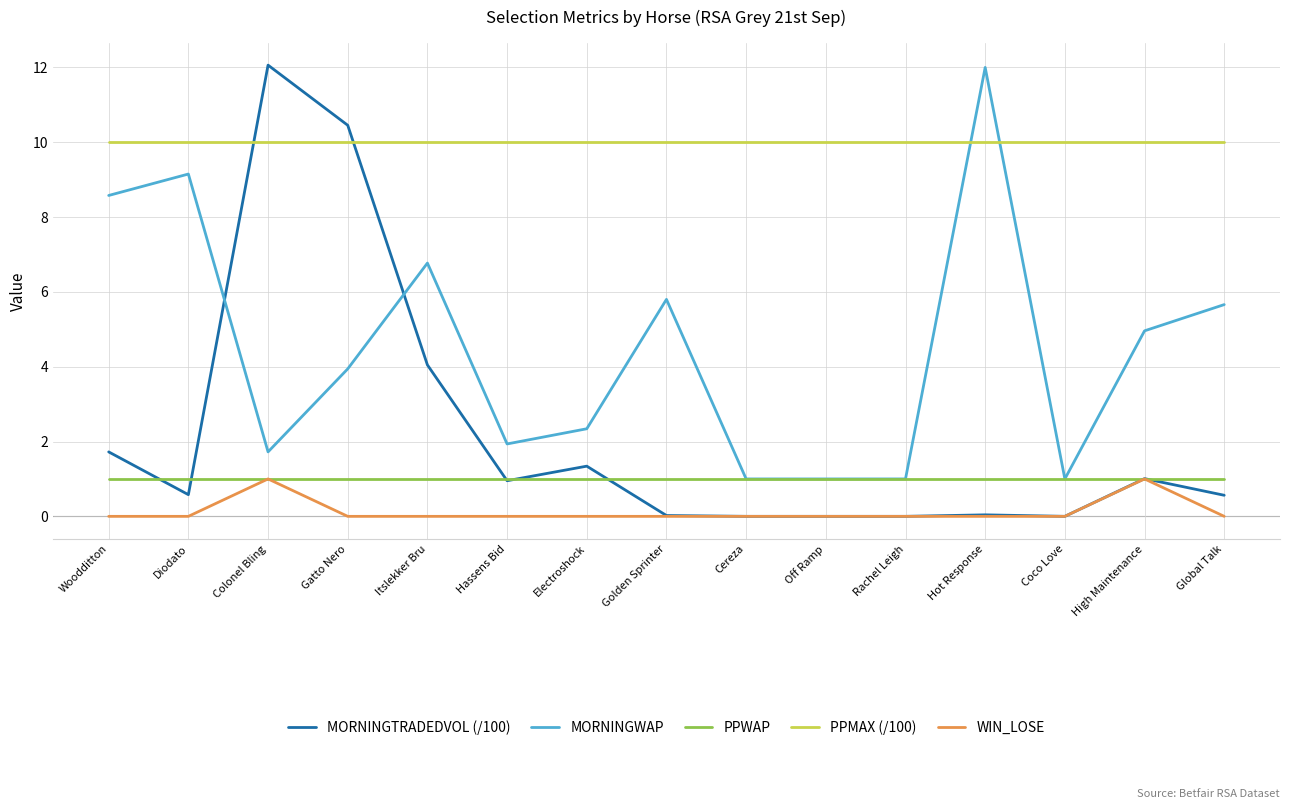

What value does the PPMAX (/100) series have at Off Ramp?

10.0